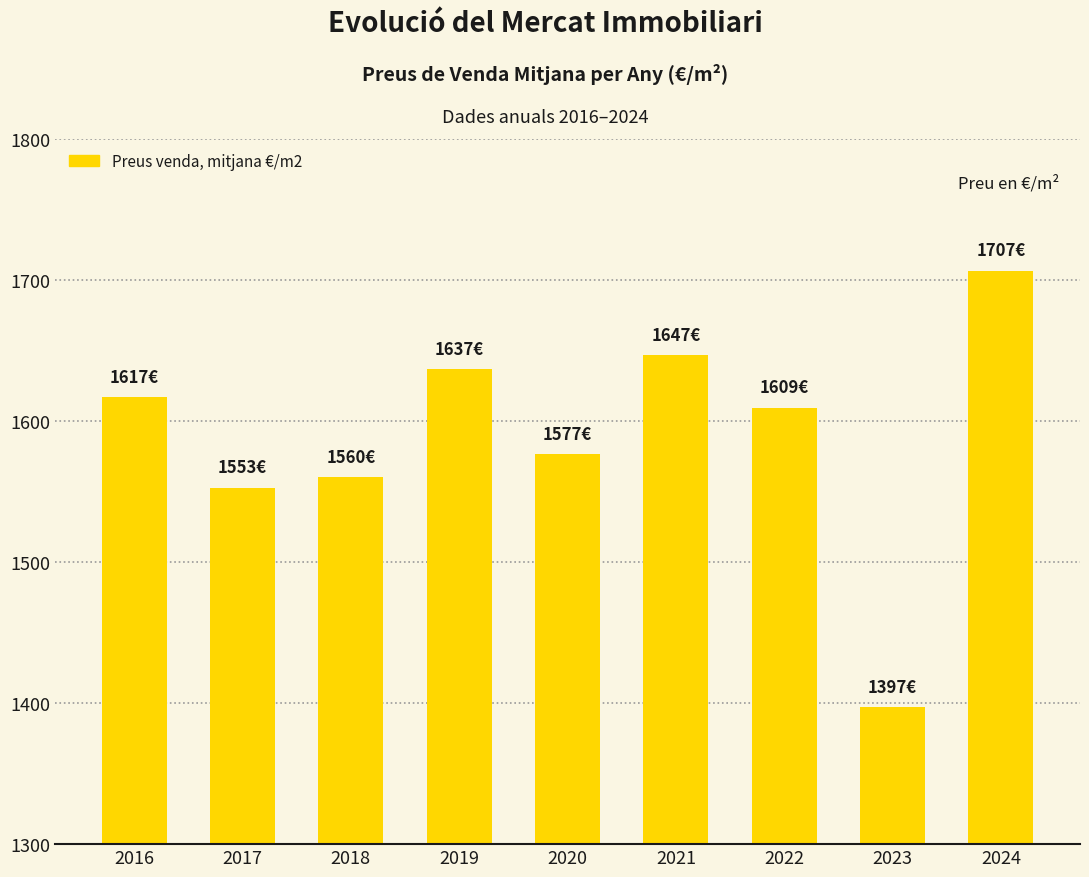

What is the sum of the values at 2017 and 2021?

3199.6